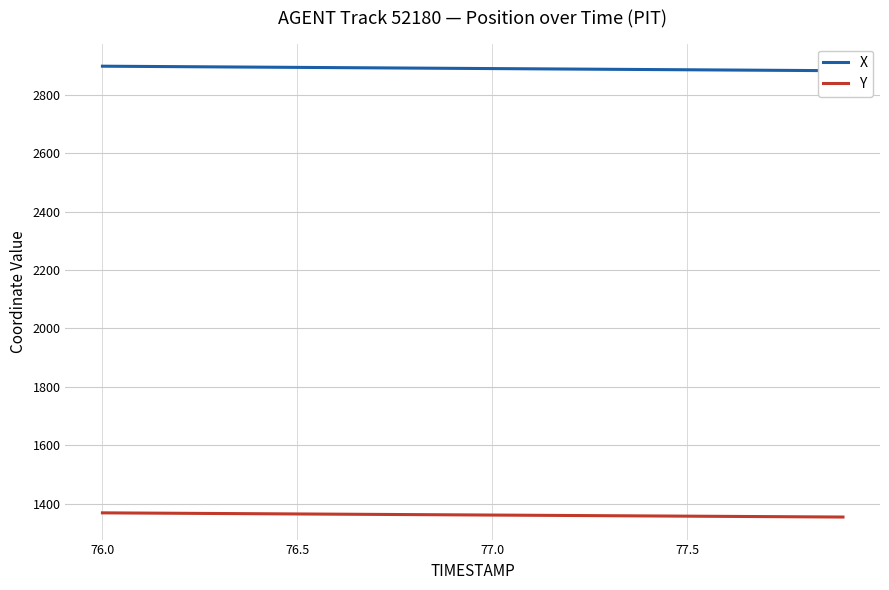

The Y series shows 2364.1 at 77.0. True or false?

False